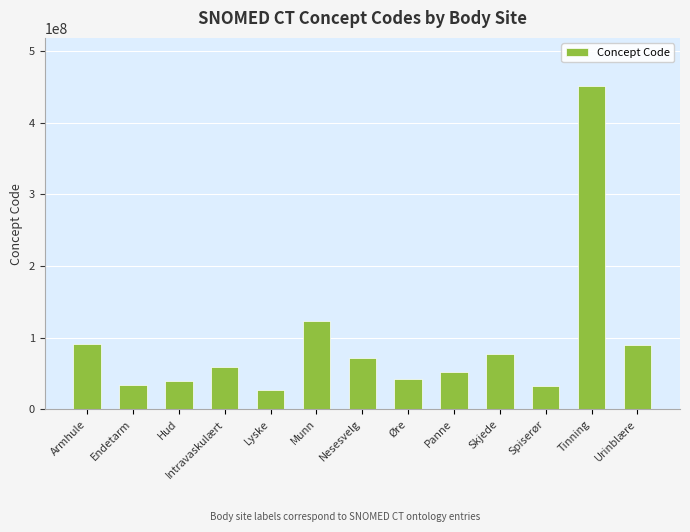

Which label corresponds to the smallest value in the chart?

Lyske